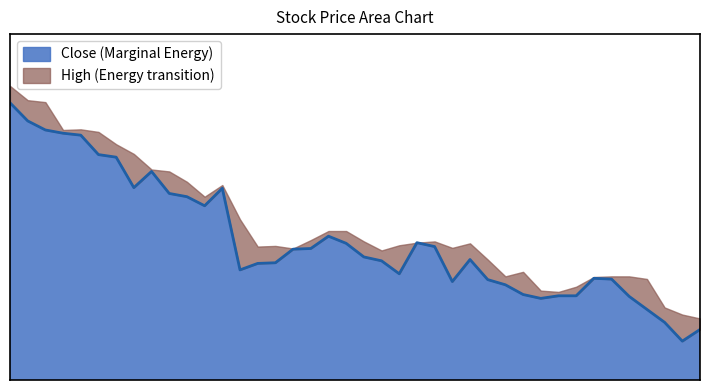

How many points are lower than both their immediate neighbors (excluding endpoints)?

7